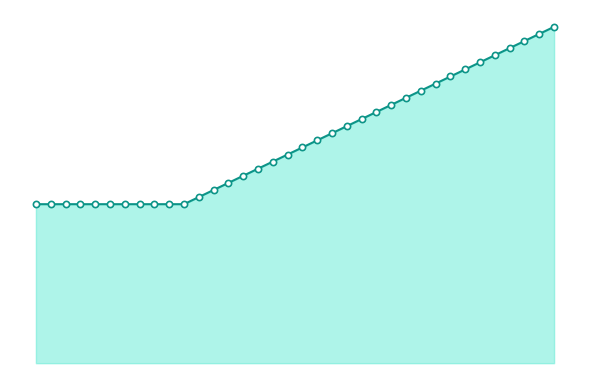

Is this an area chart (filled region under the line)?

Yes